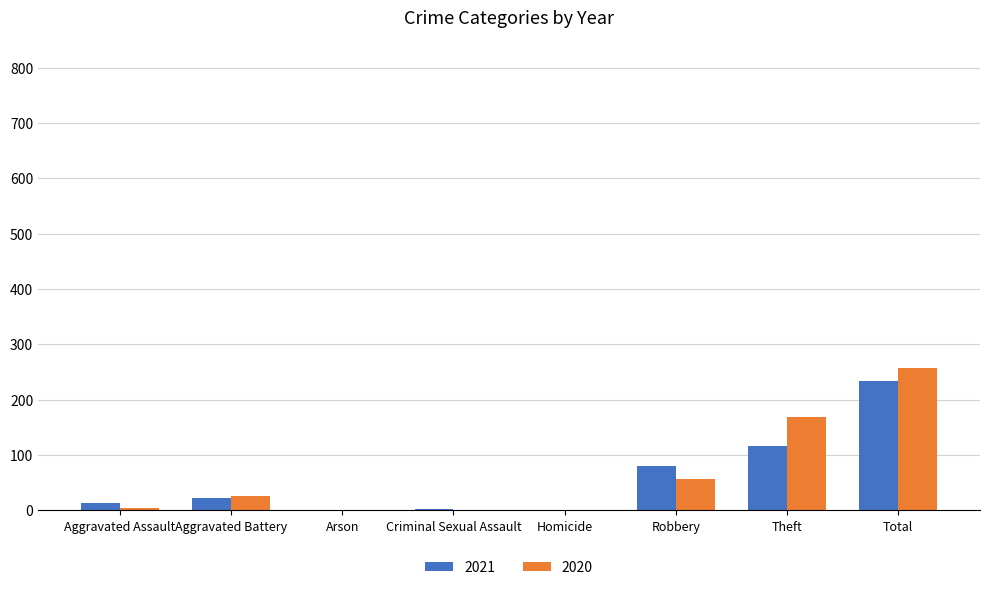

How many data points does each series have?

8